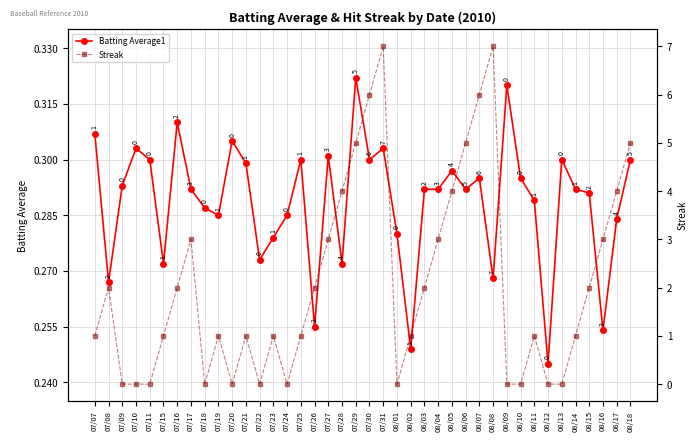

Is the value of Streak at 08/07 greater than the value of Batting Average1 at 07/10?

Yes